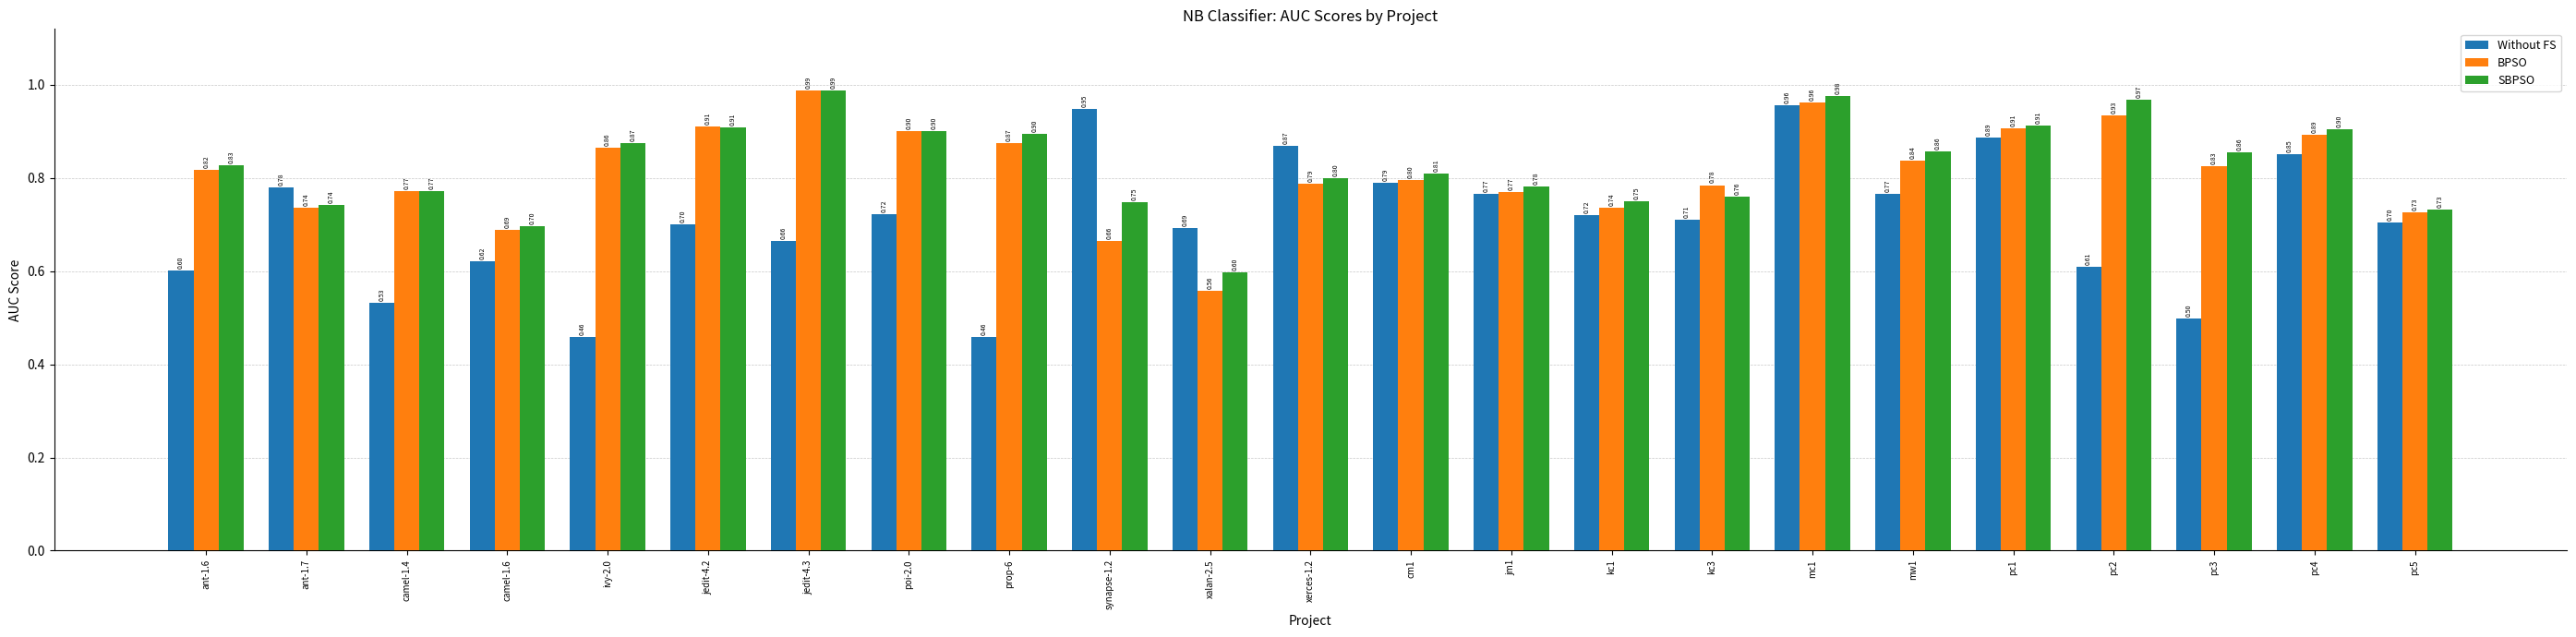

Is the value of BPSO at pc2 greater than the value of SBPSO at prop-6?

Yes